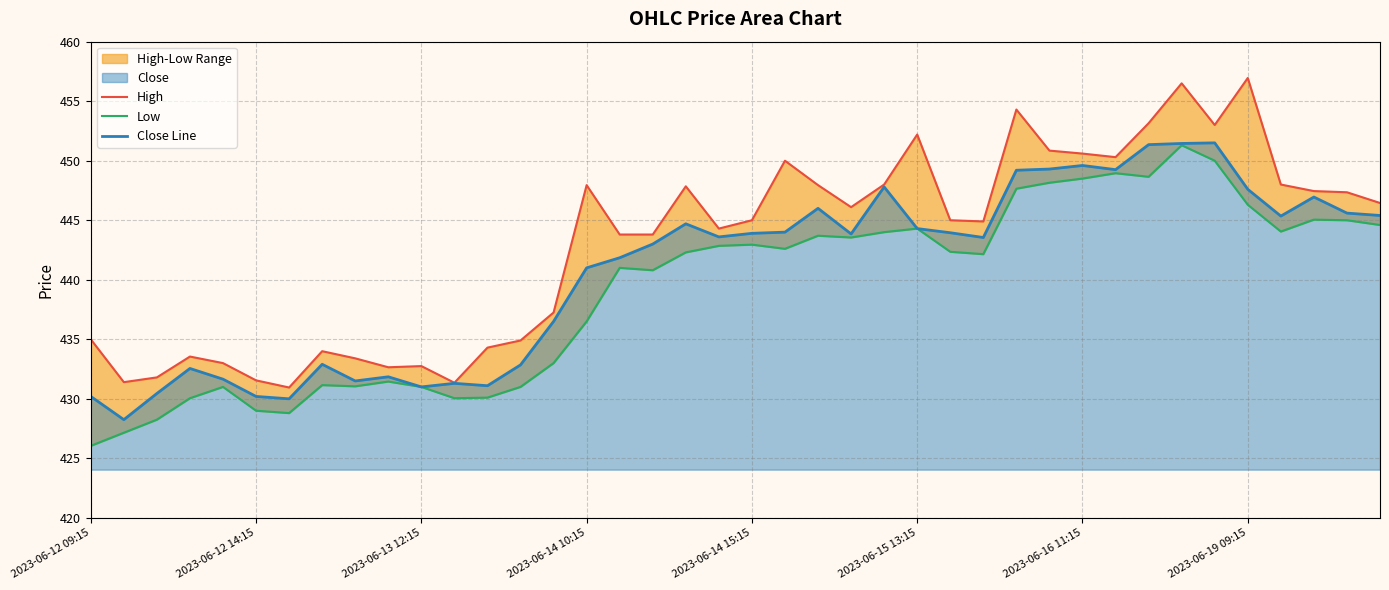

What is the maximum value for Close Line?

451.5